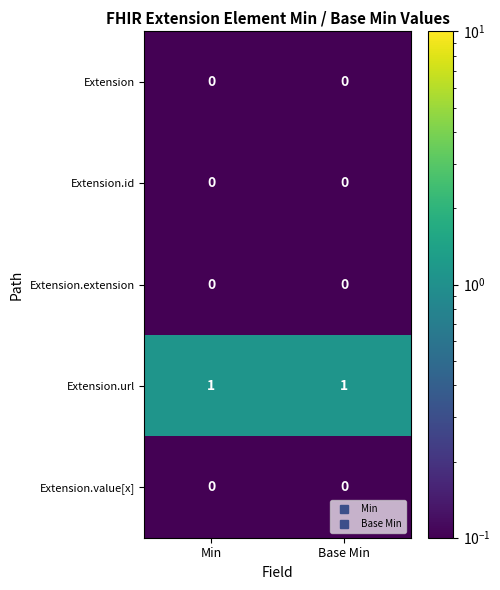

Count the number of categories in the chart.

2